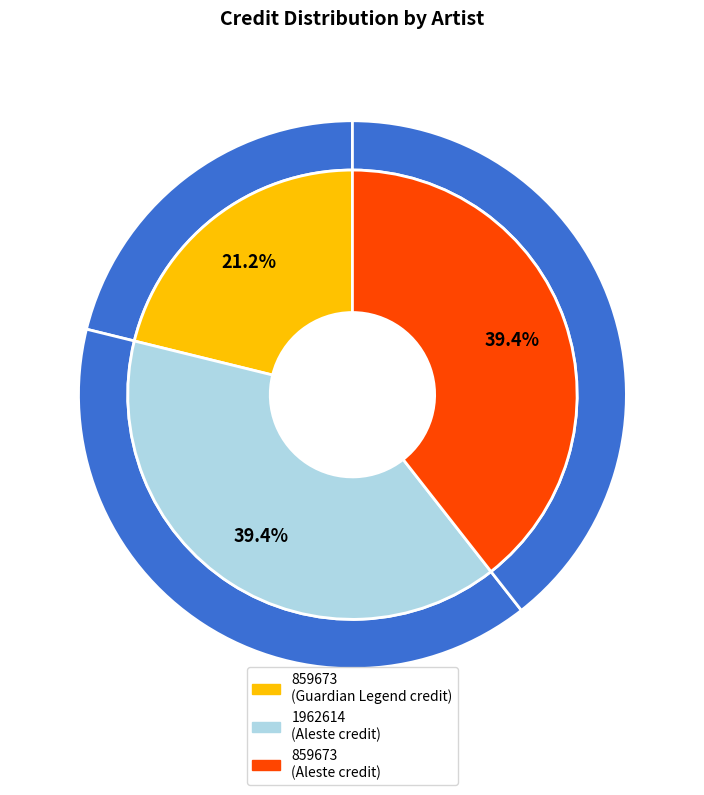

Which slice is the largest?

1962614 (Aleste)